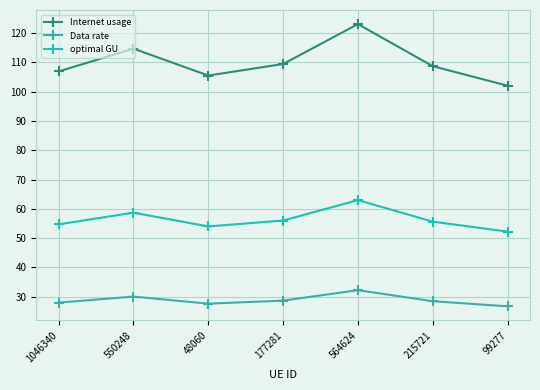

Rank the series by their average value, from highest to lowest.

Internet usage, optimal GU, Data rate